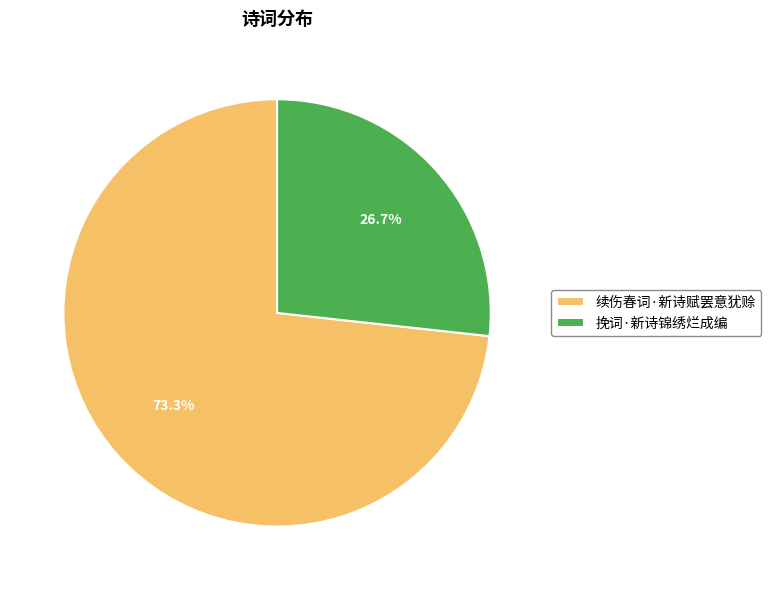

Between 挽词·新诗锦绣烂成编 and 续伤春词·新诗赋罢意犹赊, which is larger?

续伤春词·新诗赋罢意犹赊